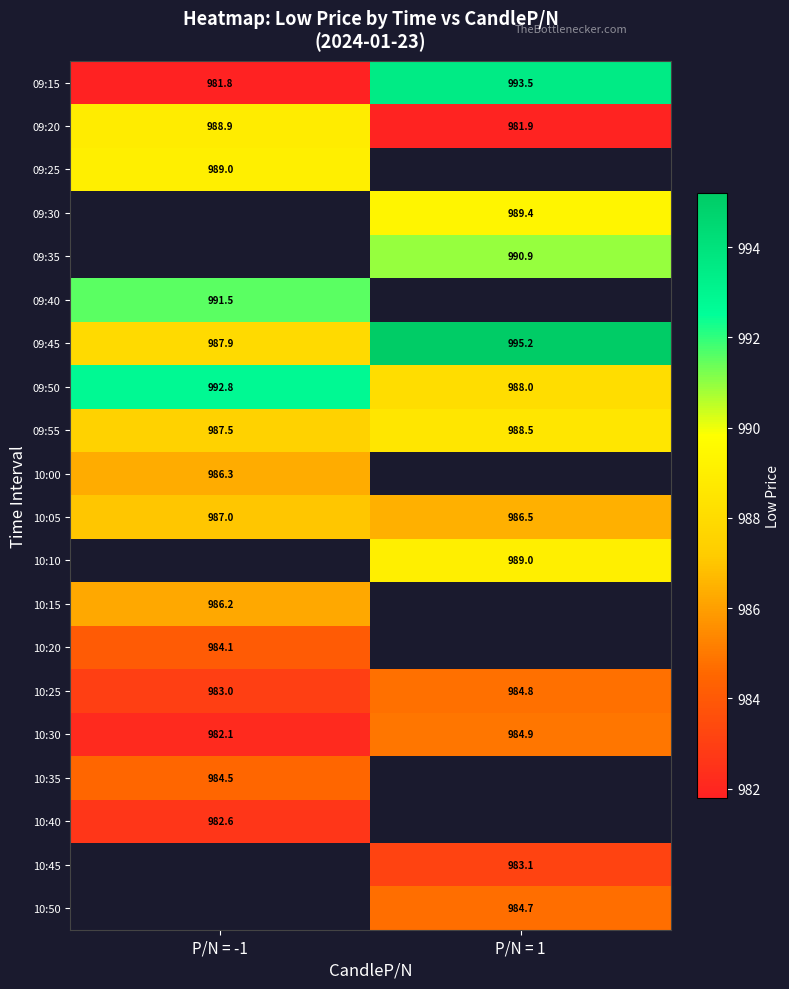

Rank the categories by 09:45 value from highest to lowest.

P/N = 1, P/N = -1